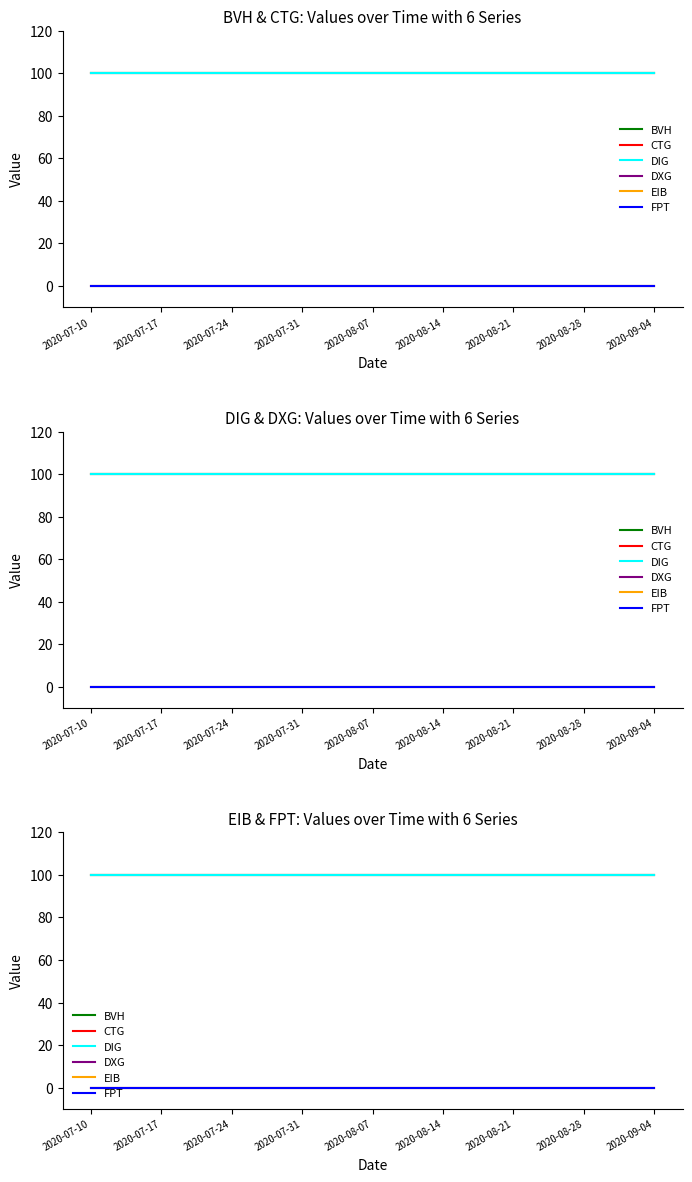

At 2020-07-31, list the series in order from largest to smallest.

BVH, CTG, DIG, DXG, EIB, FPT